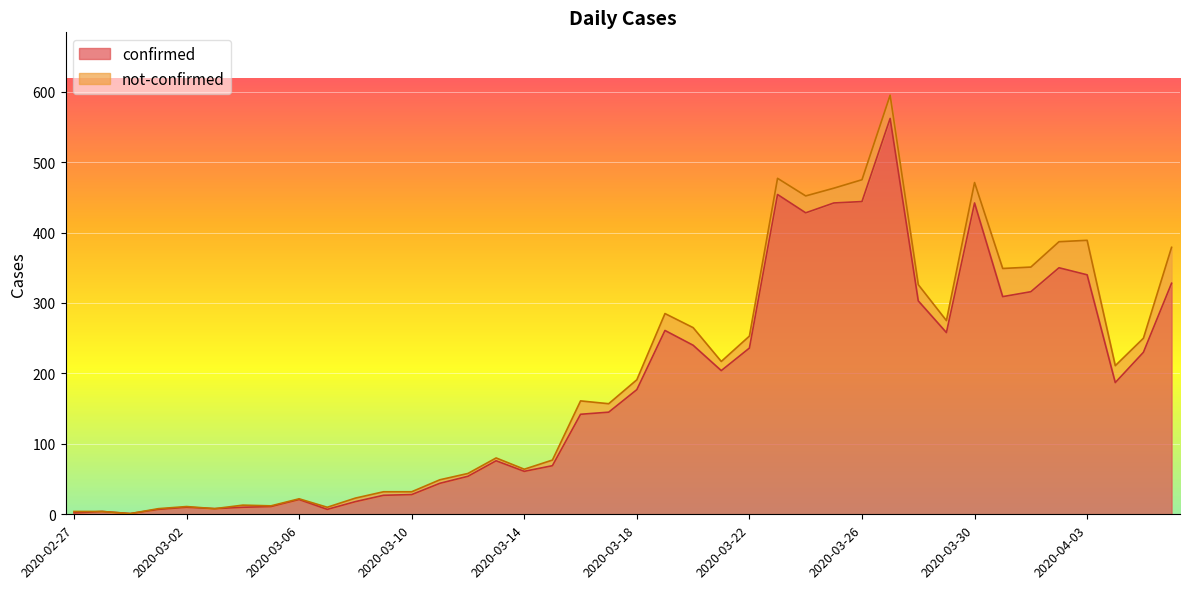

Which category has the lowest value across all series?

2020-02-29